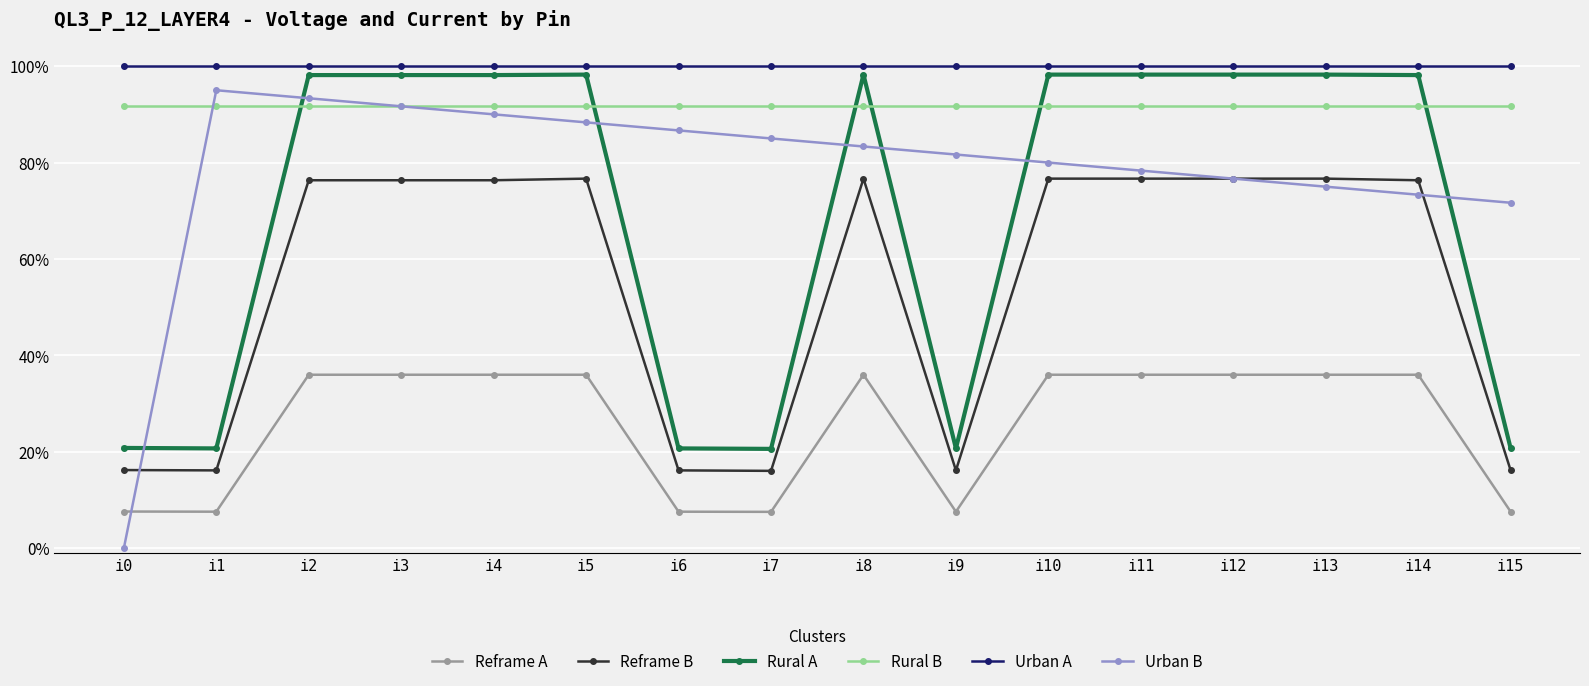

What is the spread (max minus min) of values at i0?

1.0